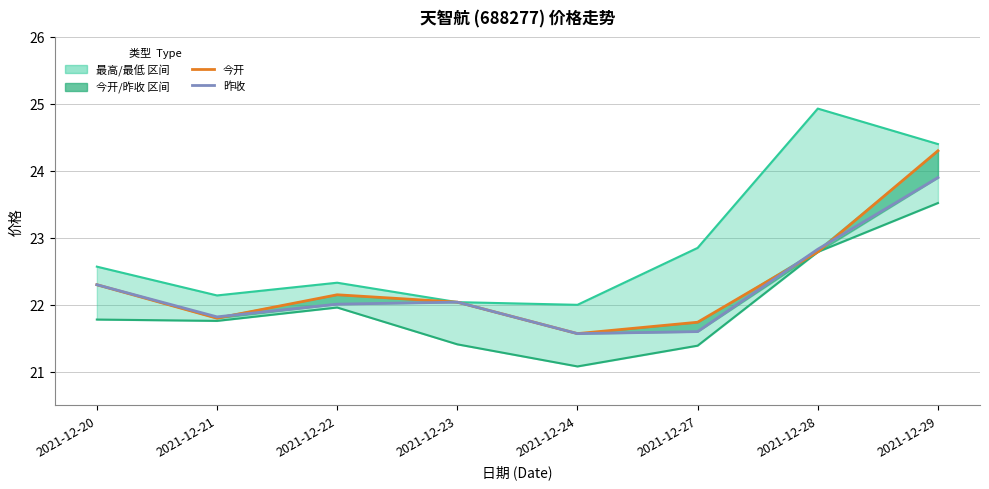

How many values in the 今开 series are below 22?

3